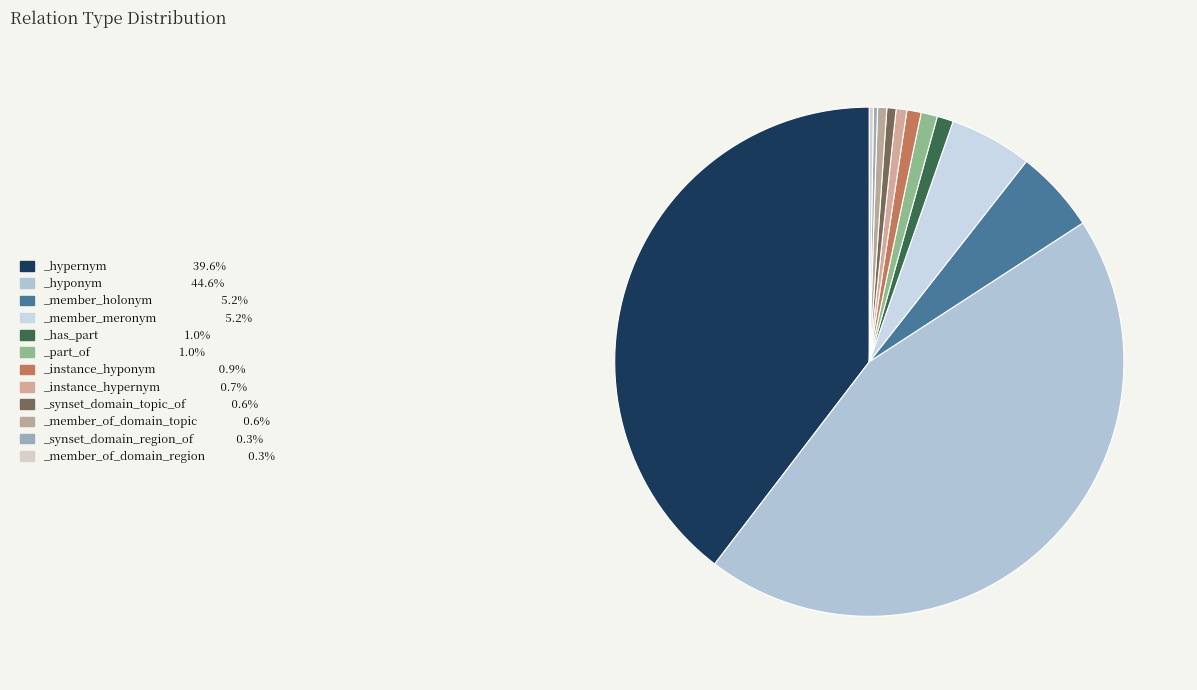

Is _member_of_domain_region the majority of the pie?

No